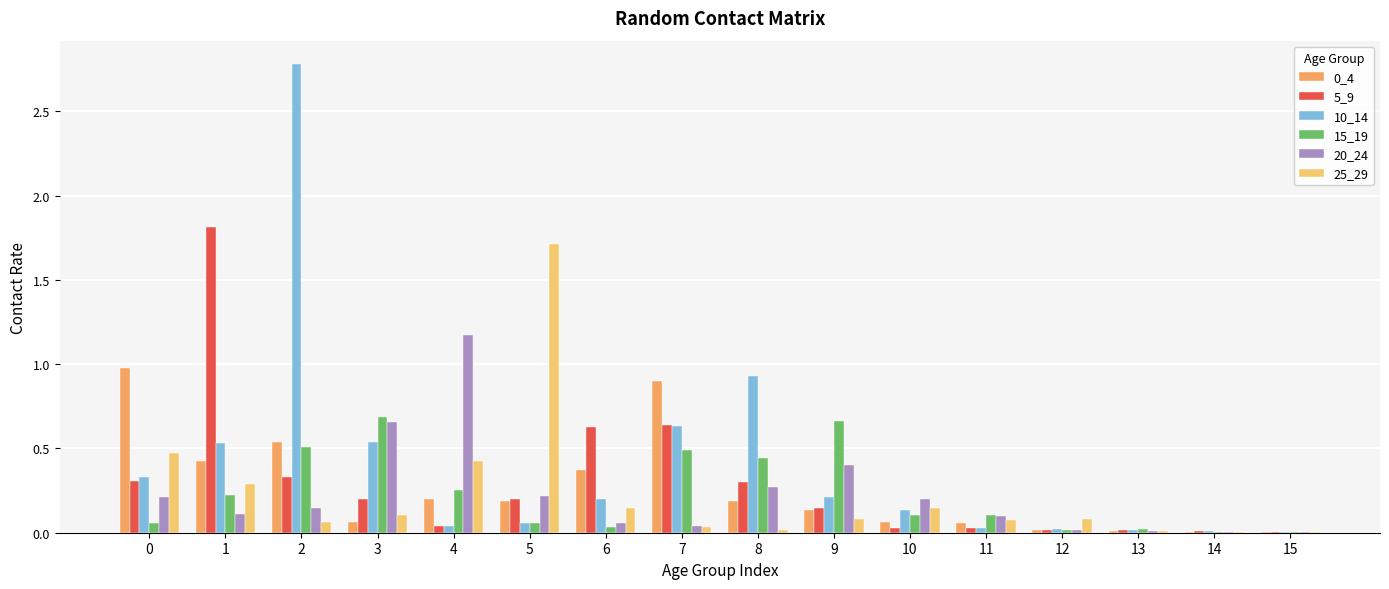

Between 3 and 14, which series saw the biggest shift?

15_19